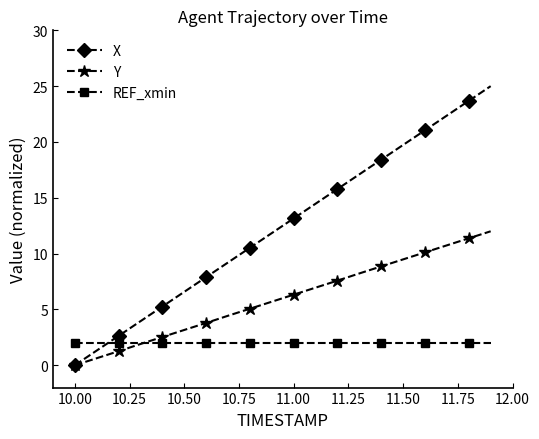

What is the maximum value shown in the chart?

25.0